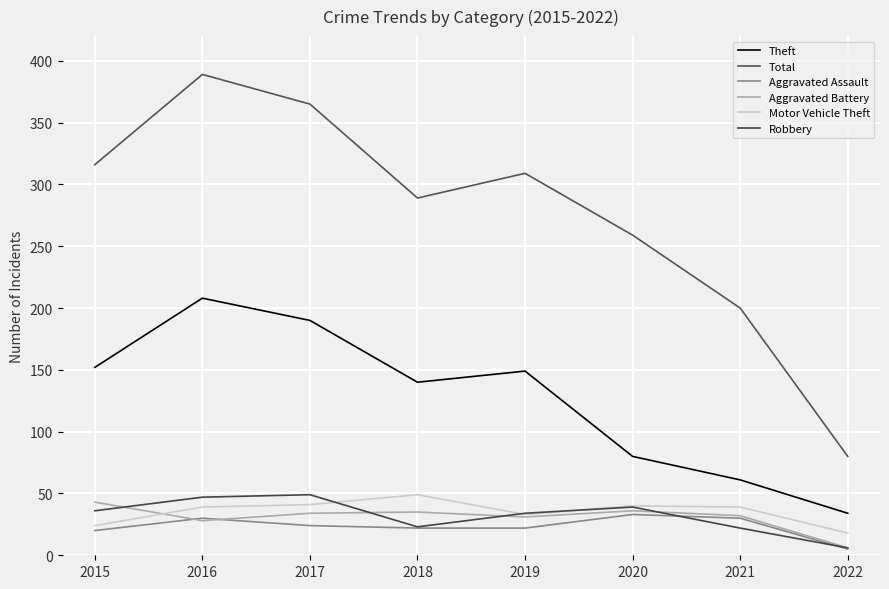

How many lines are shown in the chart?

6